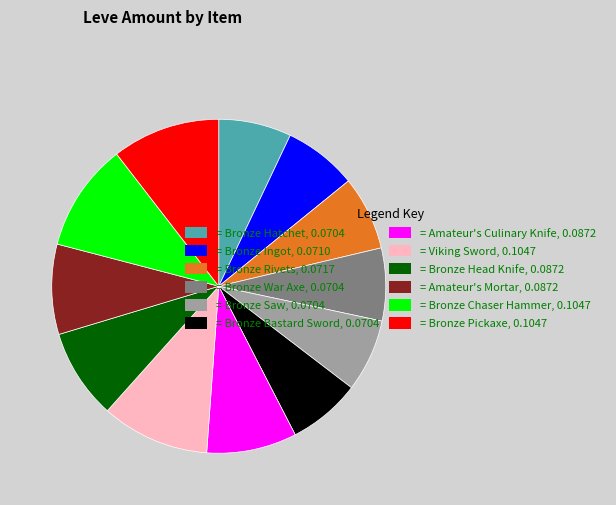

Do = Amateur's Mortar, 0.0872 and = Bronze Ingot, 0.0710 together represent more than half of the pie?

No